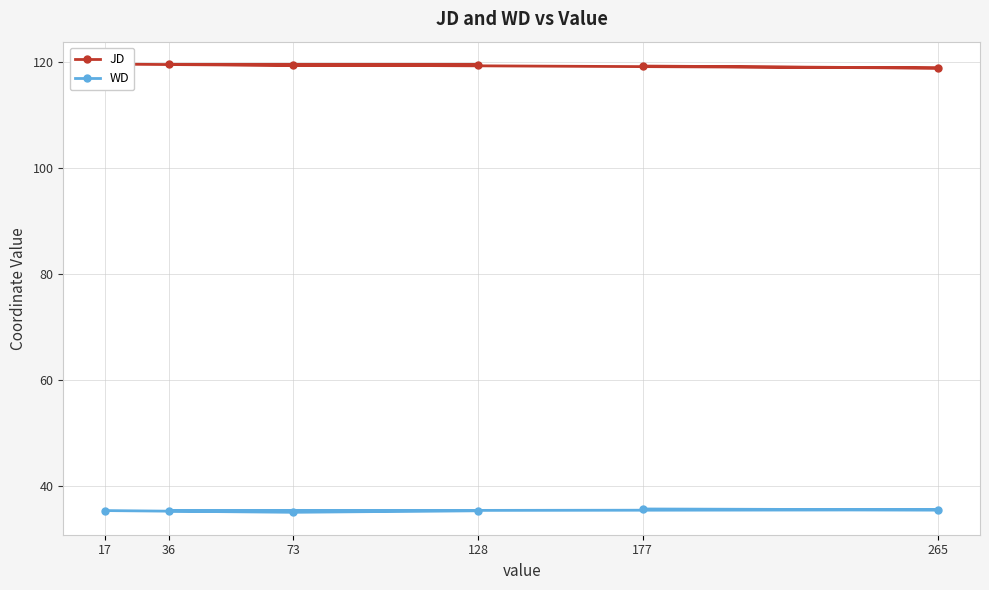

What is the sum of all JD values?

716.0